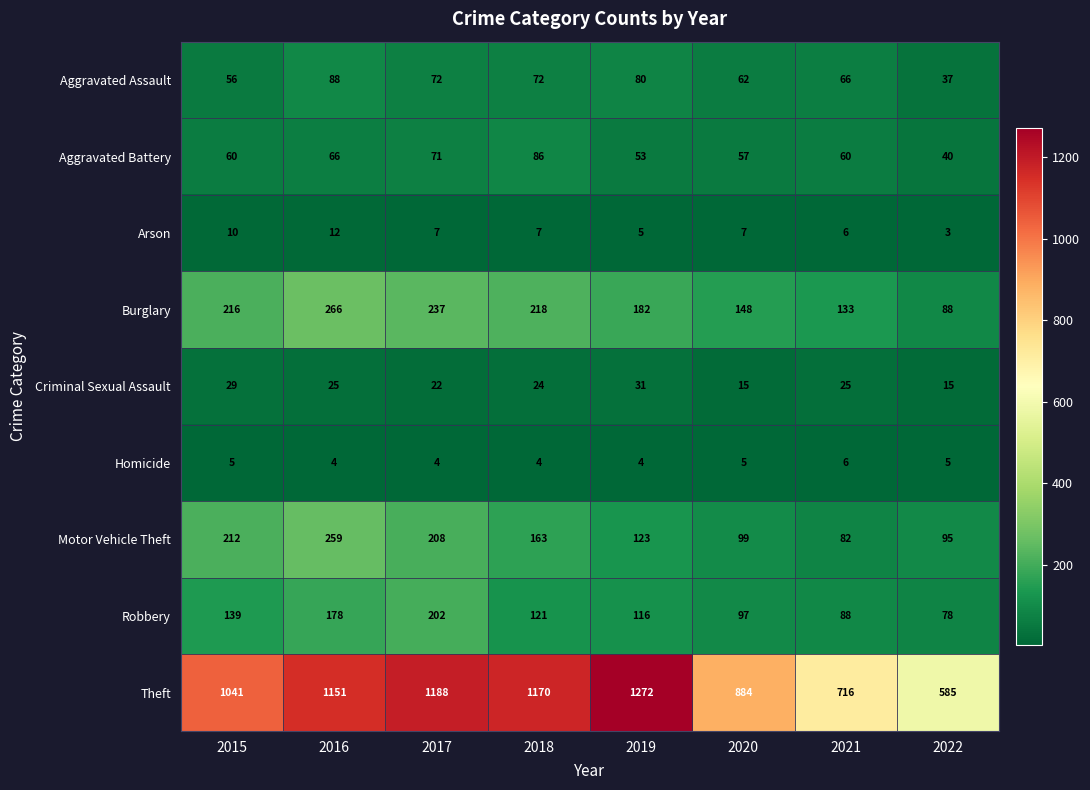

The Aggravated Battery series shows 86 at 2018. True or false?

True